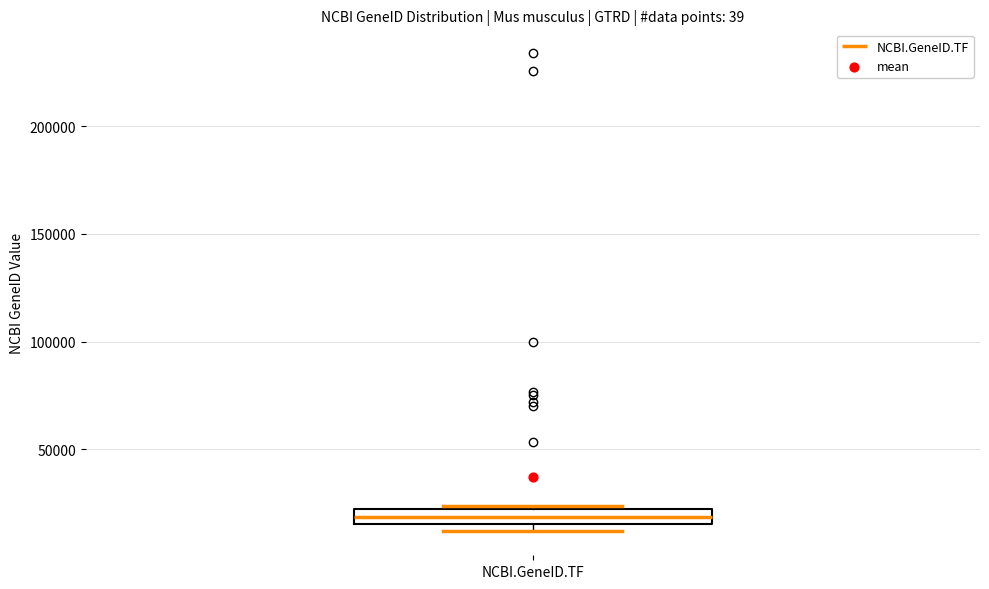

Where is the upper edge of the box for NCBI.GeneID.TF on the y-axis? The values are not printed on the chart, so give them approximately, as read against the axis.

20000